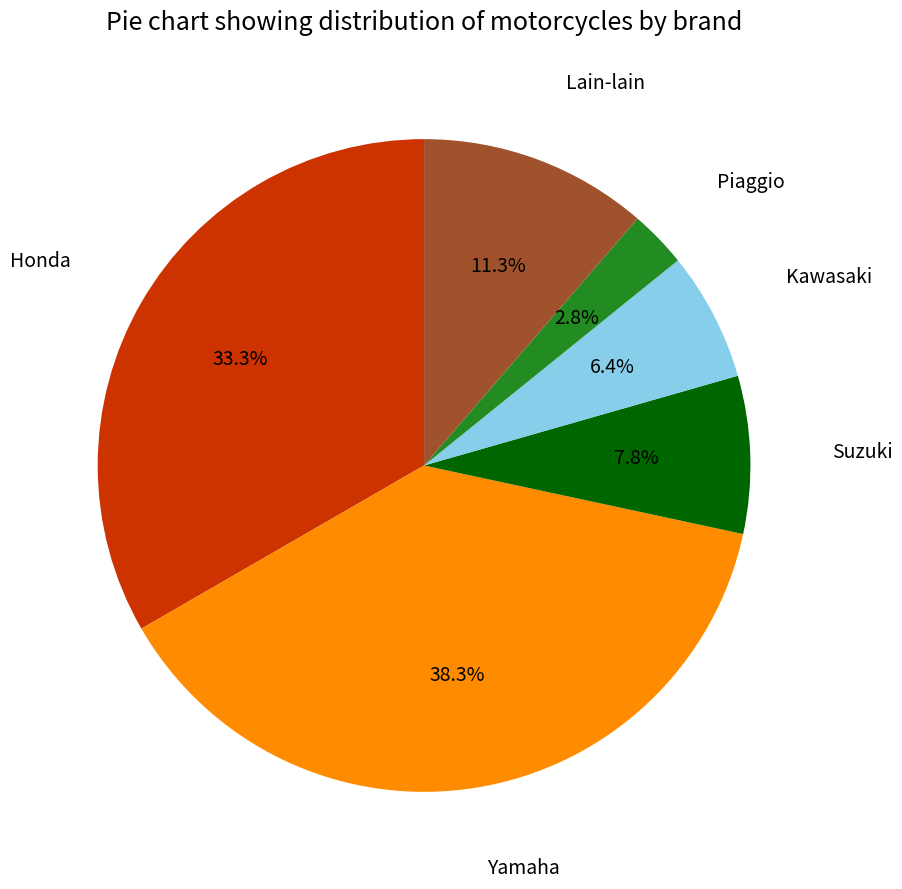

How many segments does this pie chart have?

6